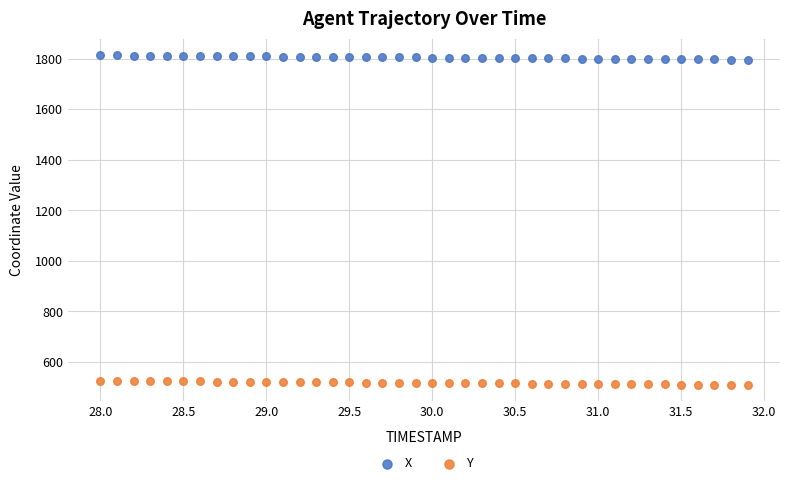

Which series reaches the minimum Y coordinate?

Y